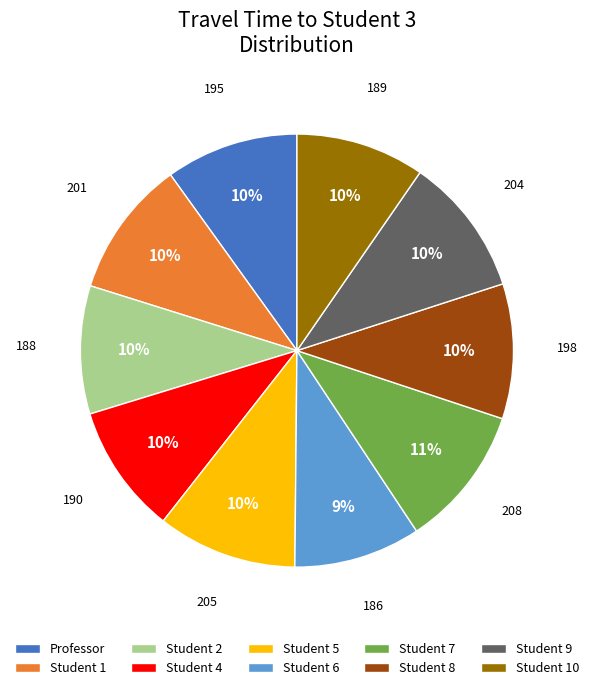

To the nearest percent, what is the average slice percentage?

10%